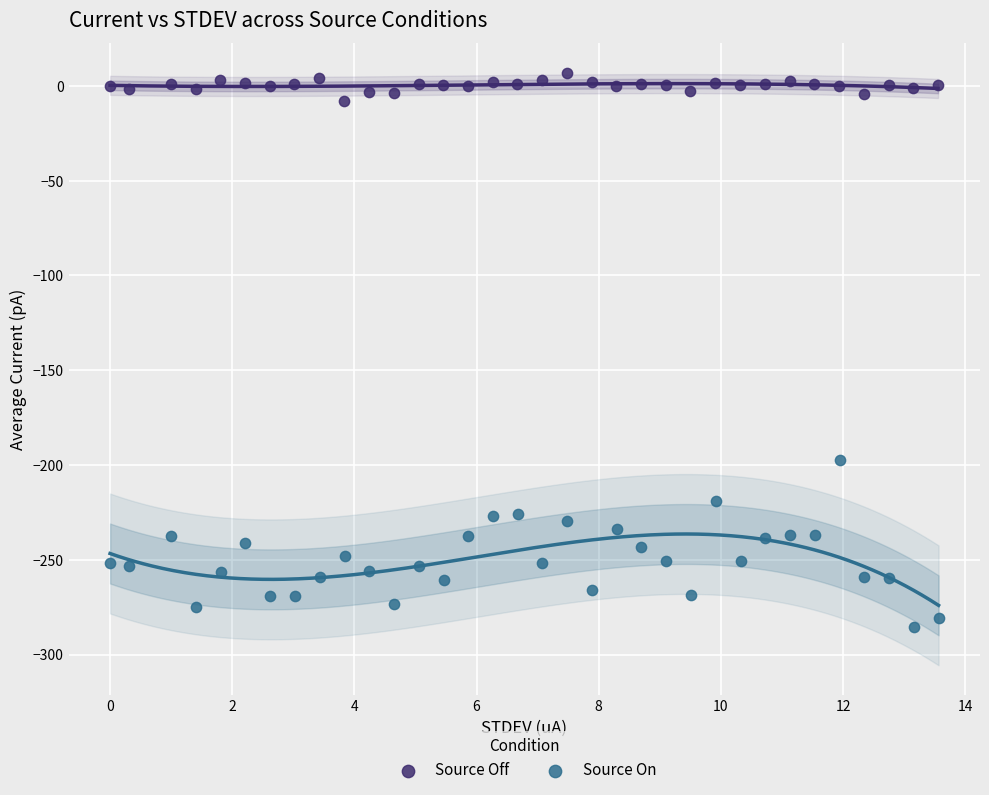

Which series contains the highest Y value?

Source Off